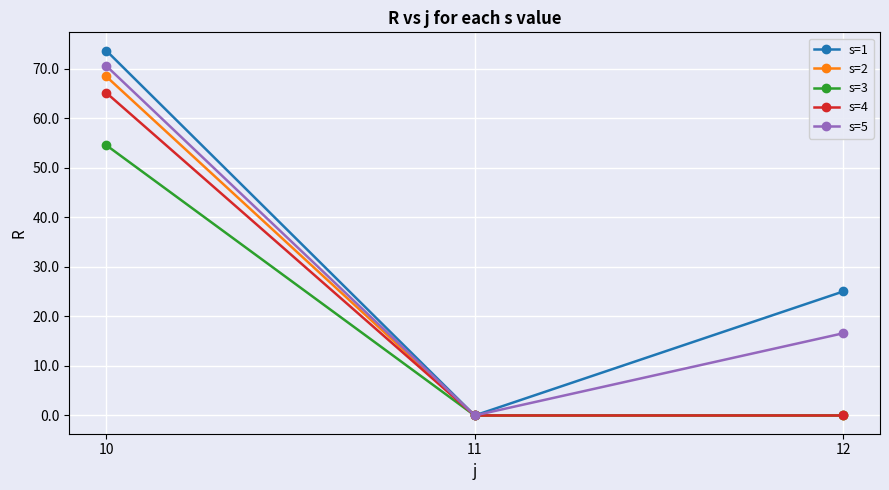

Which category has the lowest value in the s=1 series?

11